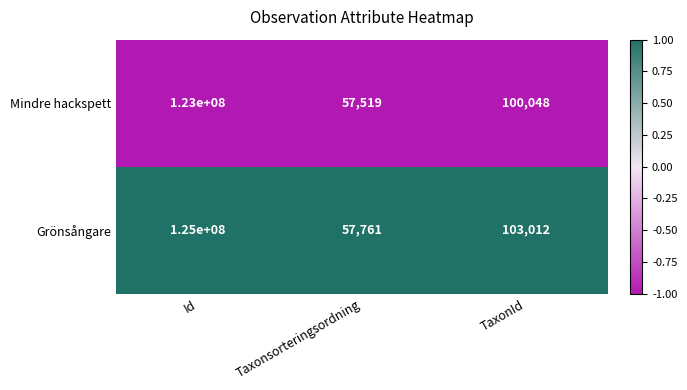

The Mindre hackspett series shows 60886 at TaxonId. True or false?

False